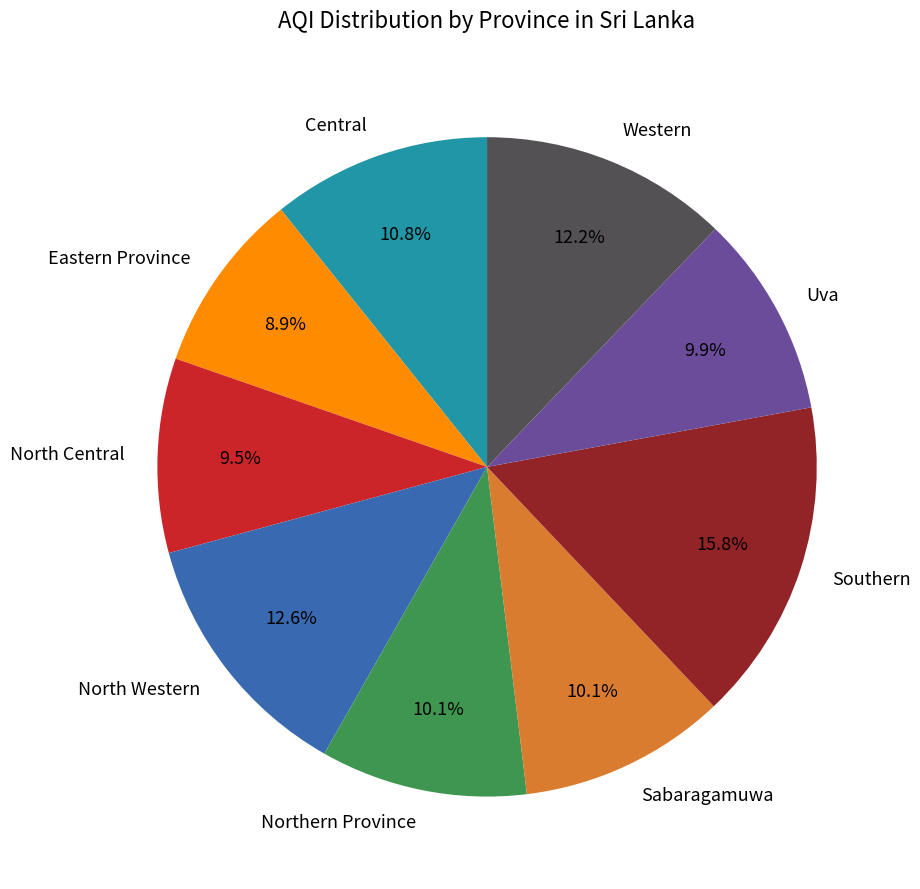

True or false: Northern Province accounts for 3% of the total.

False